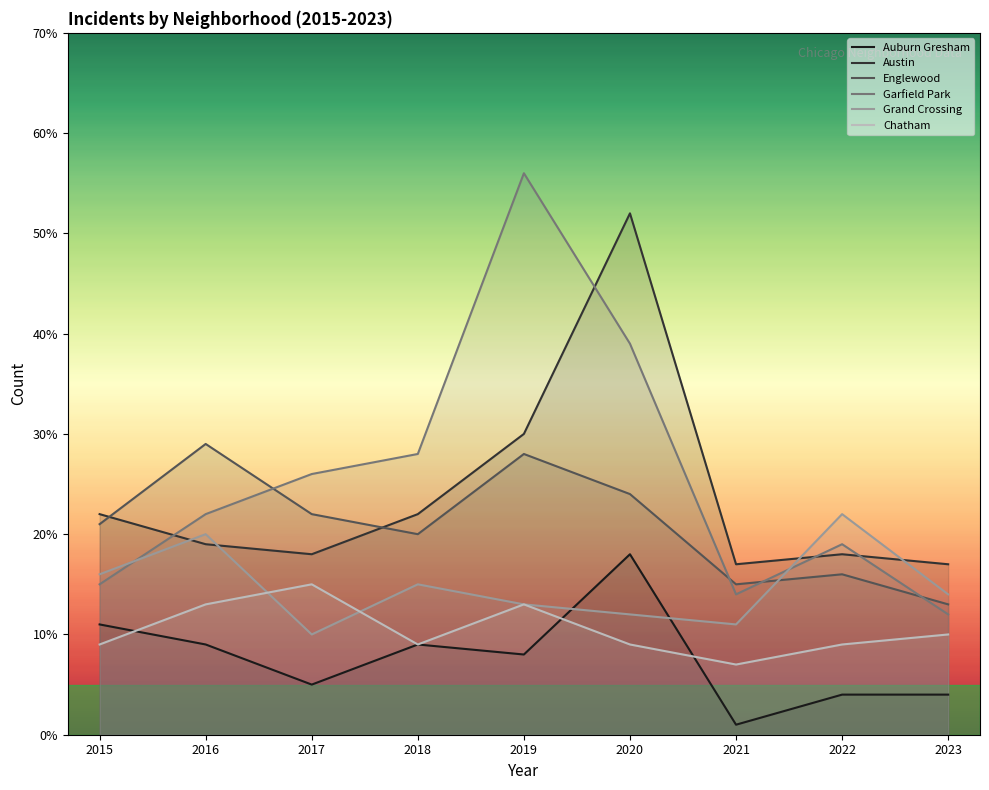

Rank the series at 2017 from lowest to highest value.

Auburn Gresham, Grand Crossing, Chatham, Austin, Englewood, Garfield Park